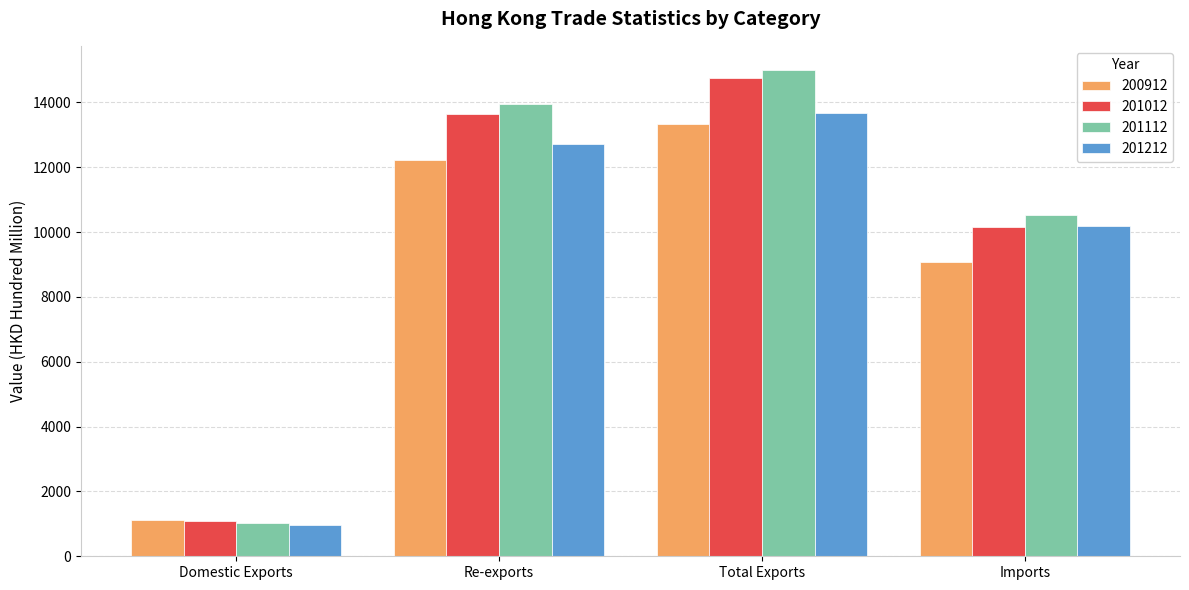

What is the maximum value for 201212?

13680.5